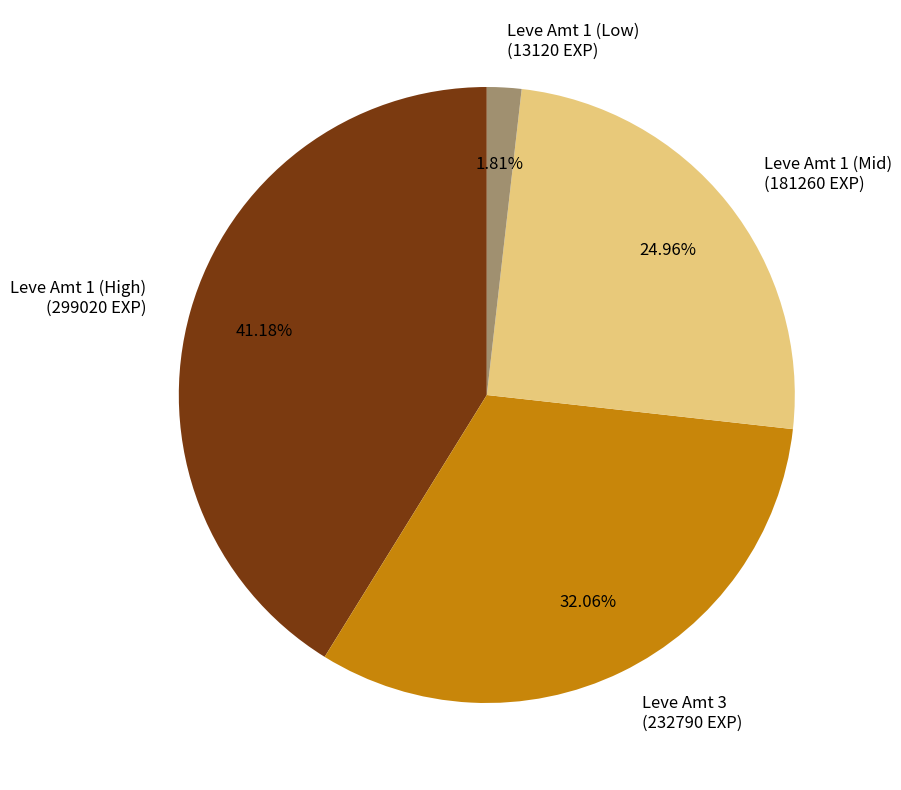

Is there a majority slice in this chart?

No